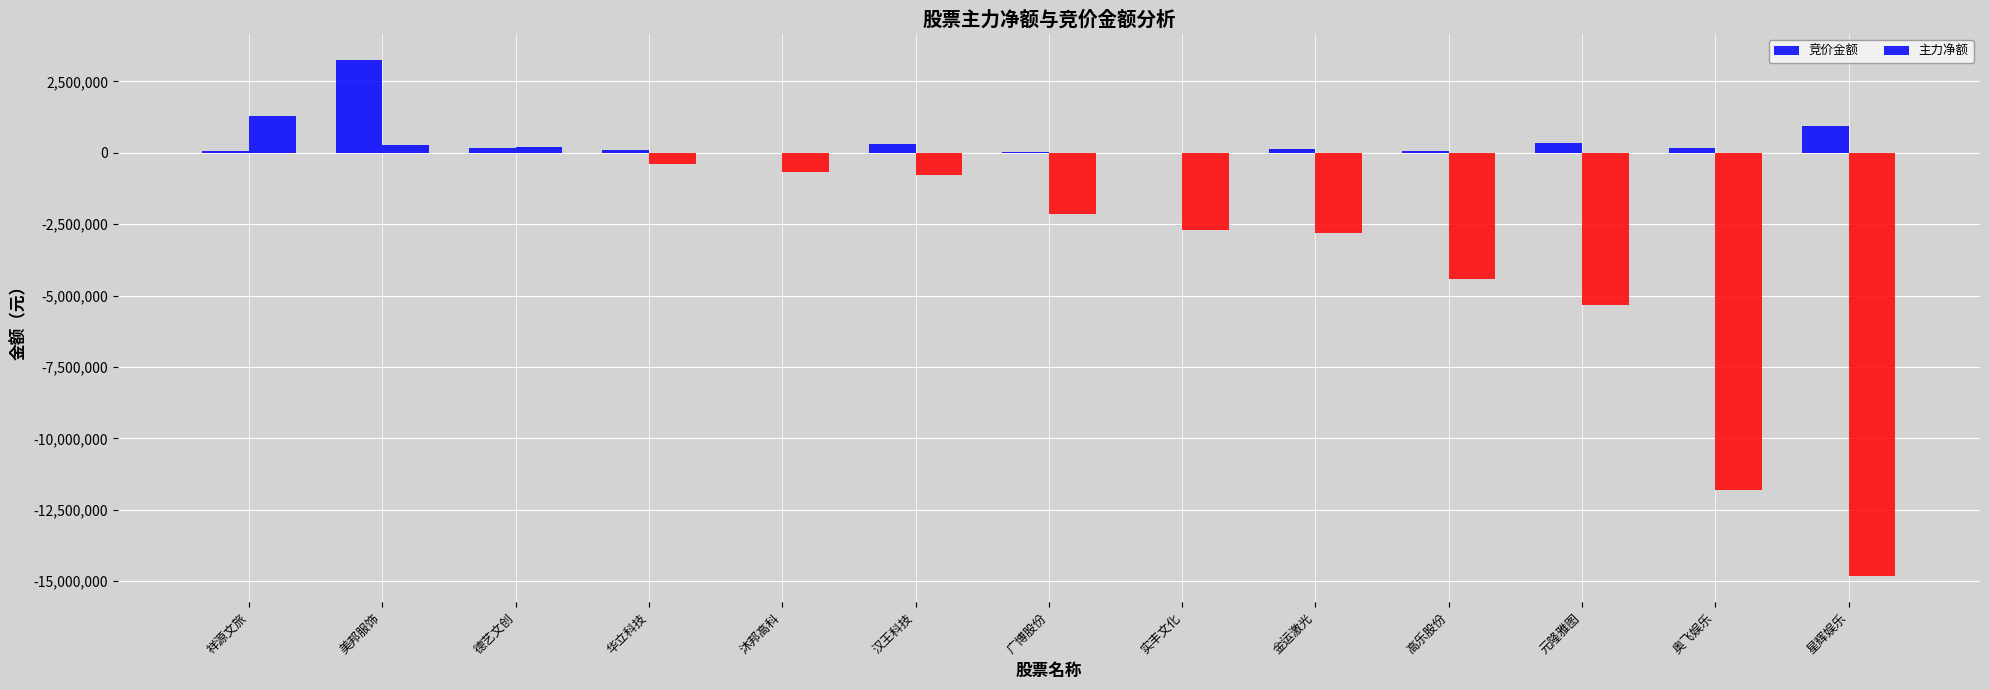

Count the number of categories in the chart.

13